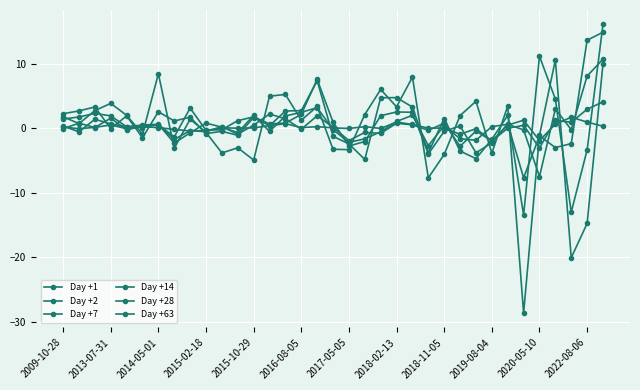

How many lines are shown in the chart?

6